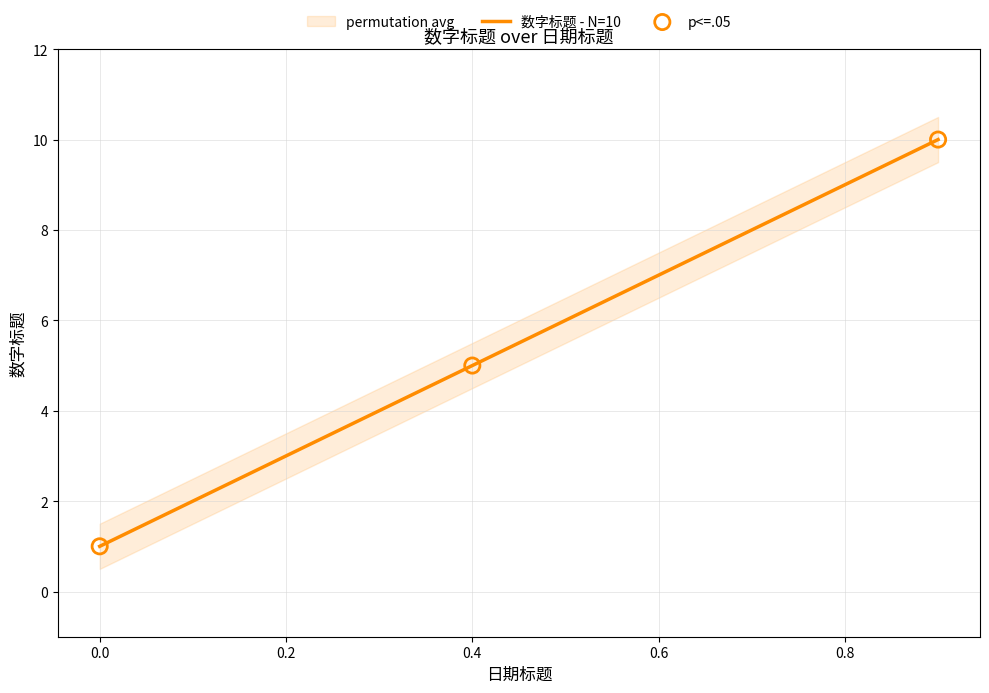

Is it true that 数字标题 - N=10 equals 9 at 0.8?

True